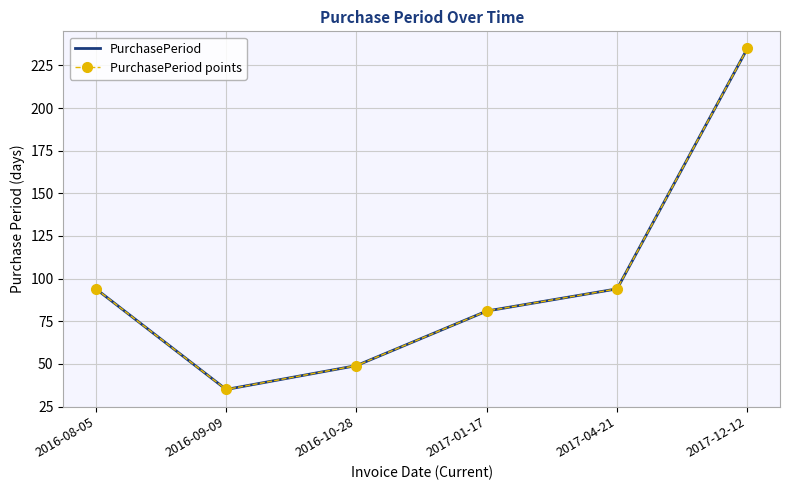

Is this an area chart (filled region under the line)?

No